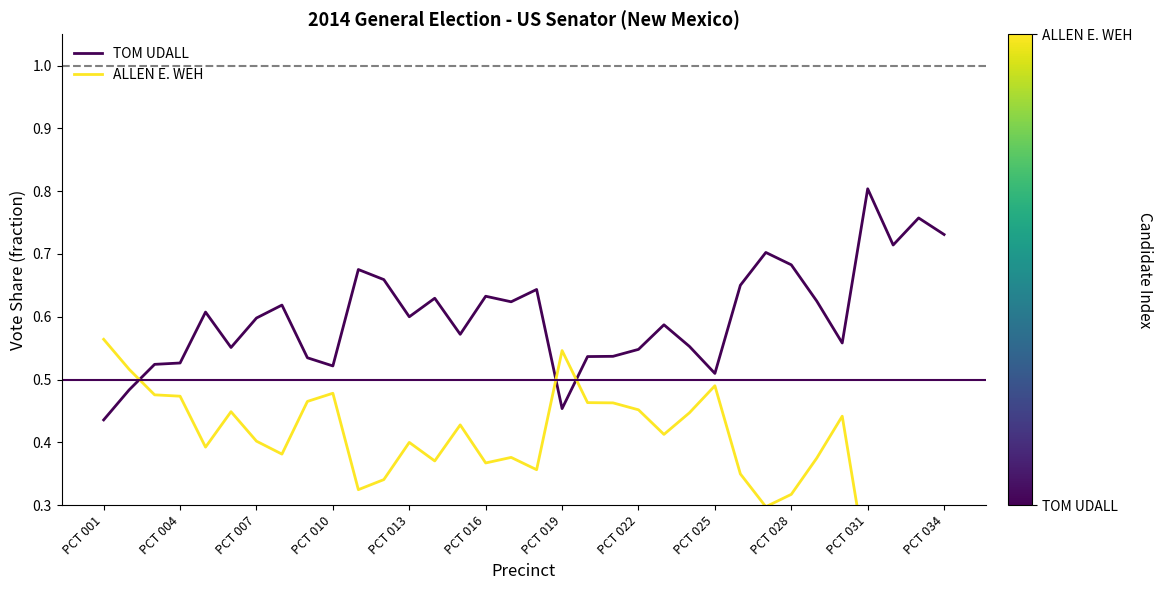

True or false: TOM UDALL has a value of 0.8 at PCT 031.

True